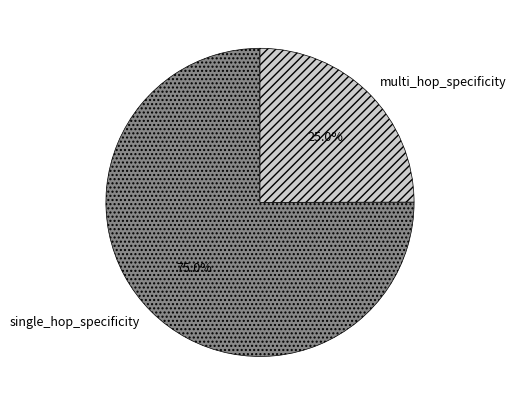

Count the number of slices in the pie.

2